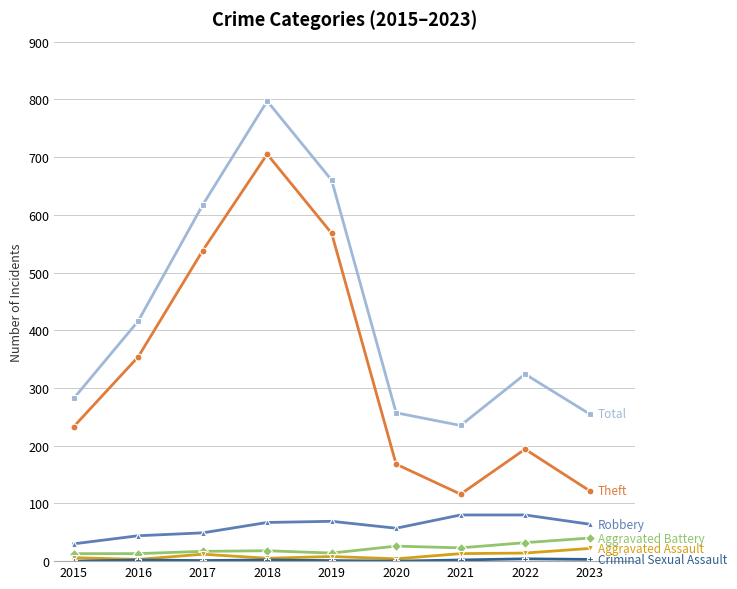

At which category is the sum across all series the highest?

2018